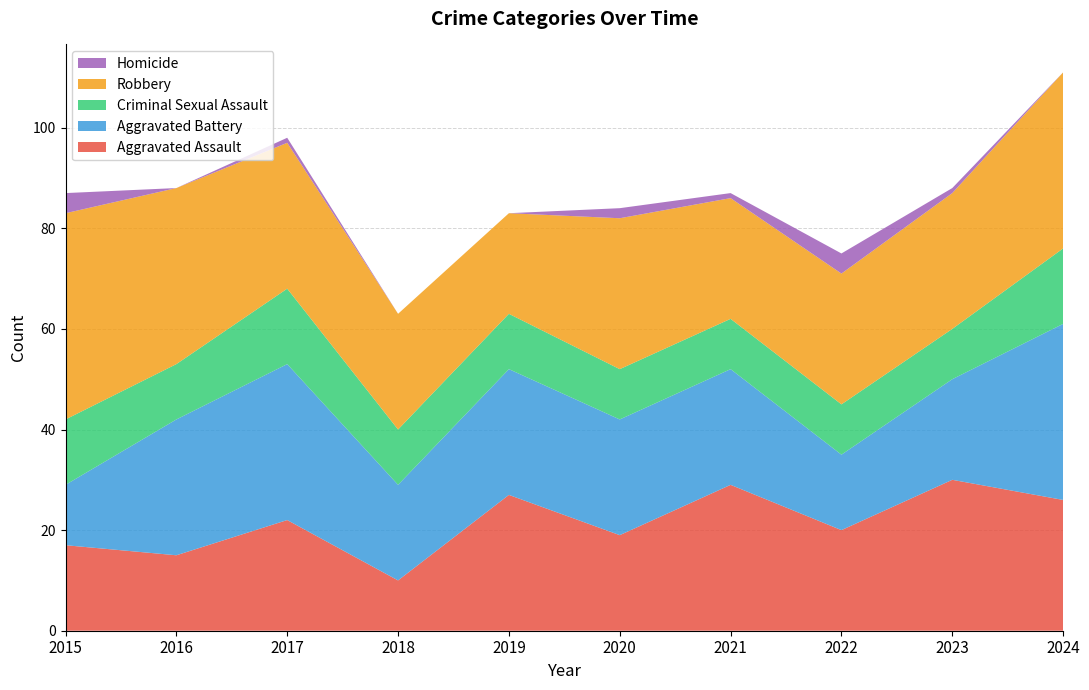

Reading left to right, extract all data points from this chart.

Aggravated Assault: 17	15	22	10	27	19	29	20	30	26
Aggravated Battery: 12	27	31	19	25	23	23	15	20	35
Criminal Sexual Assault: 13	11	15	11	11	10	10	10	10	15
Robbery: 41	35	29	23	20	30	24	26	27	35
Homicide: 4	0	1	0	0	2	1	4	1	0